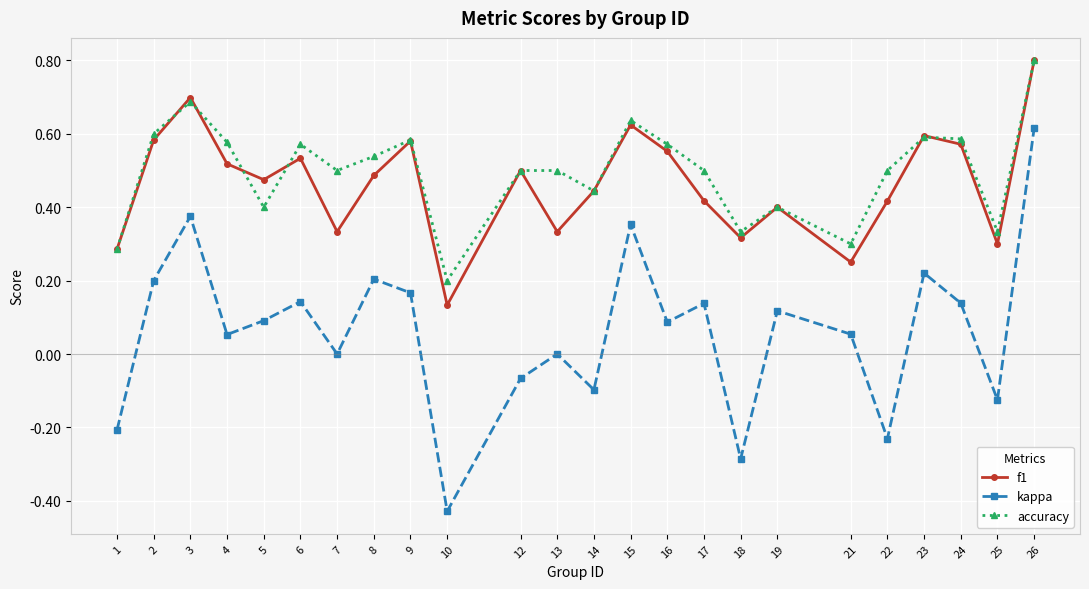

Which series has the largest range (max minus min)?

kappa